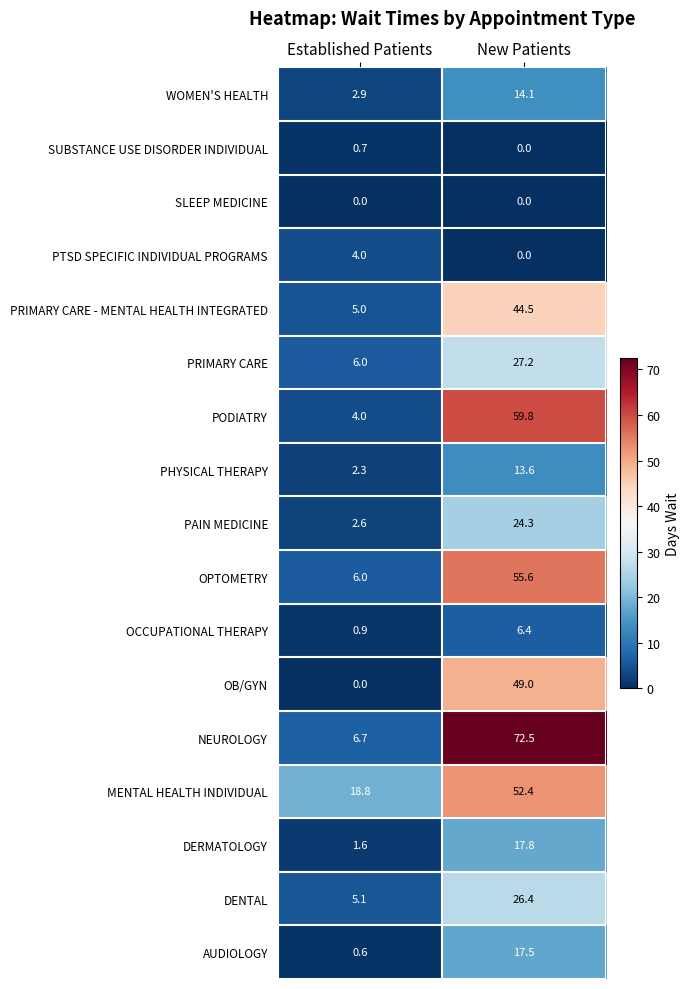

True or false: PAIN MEDICINE has a value of 24.3 at New Patients.

True